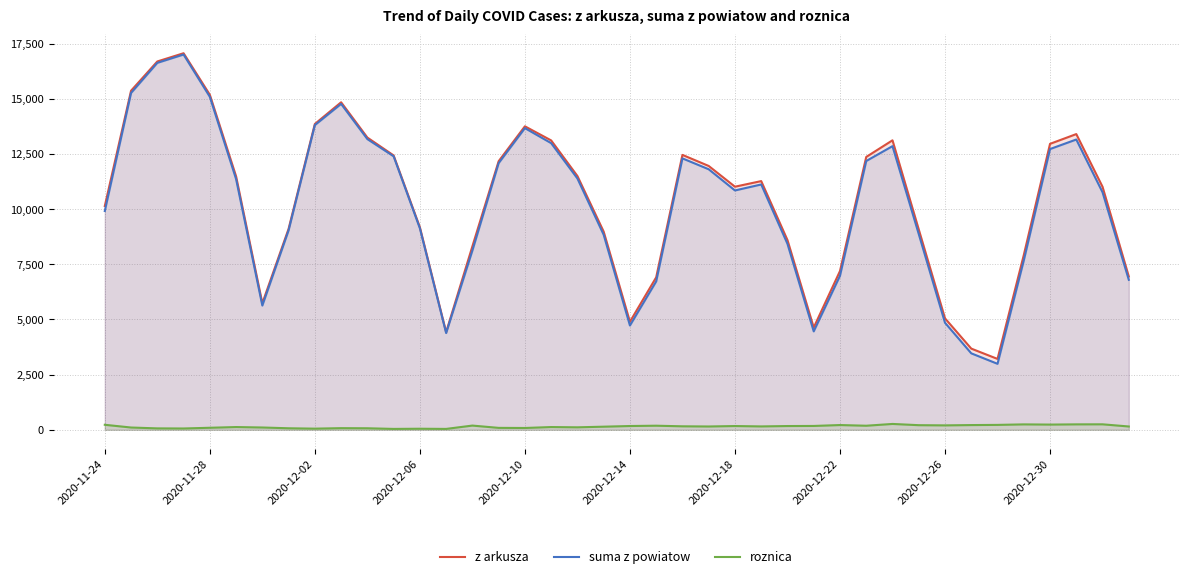

At how many categories does at least one series exceed 11890?

17